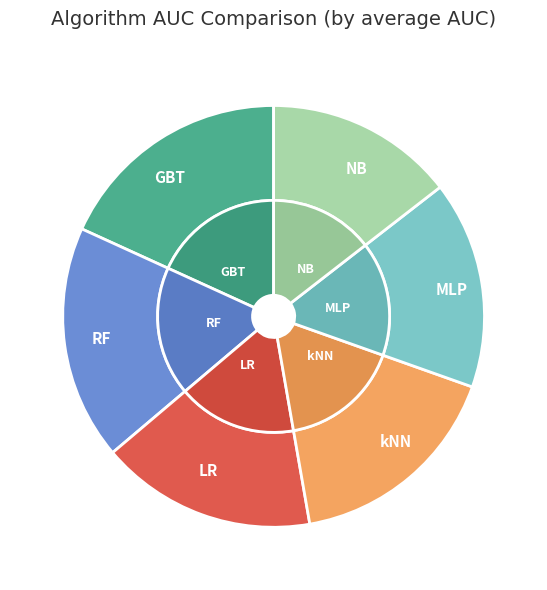

Count the number of slices in the pie.

6